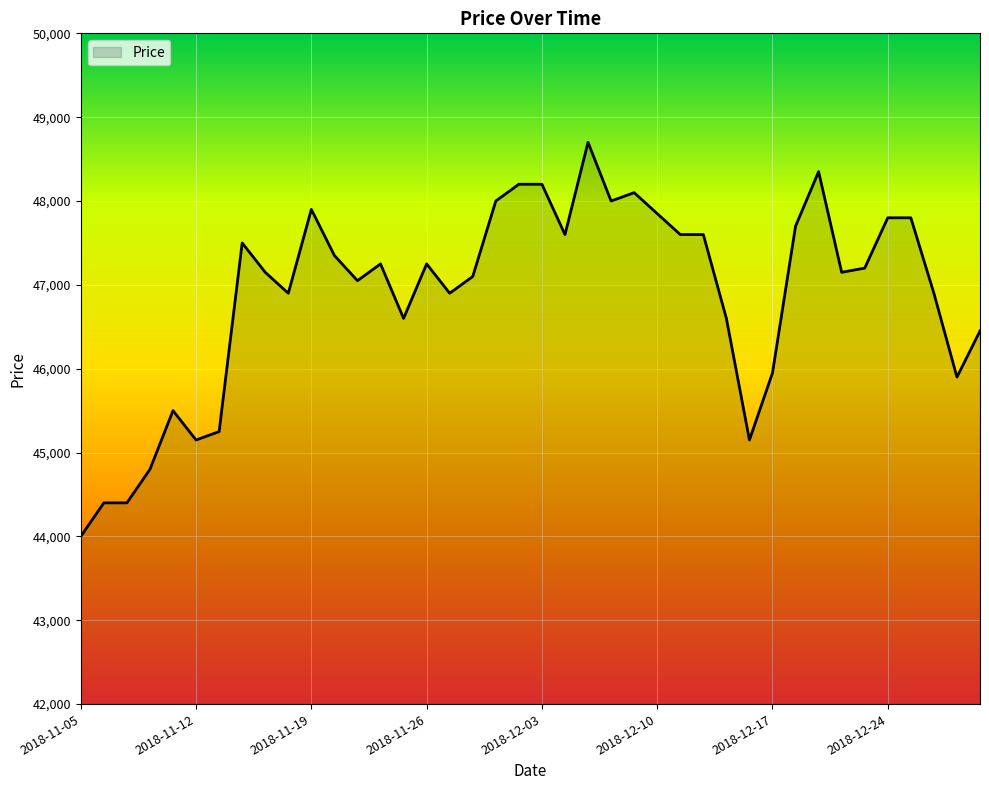

What is the minimum value shown in the chart?

44000